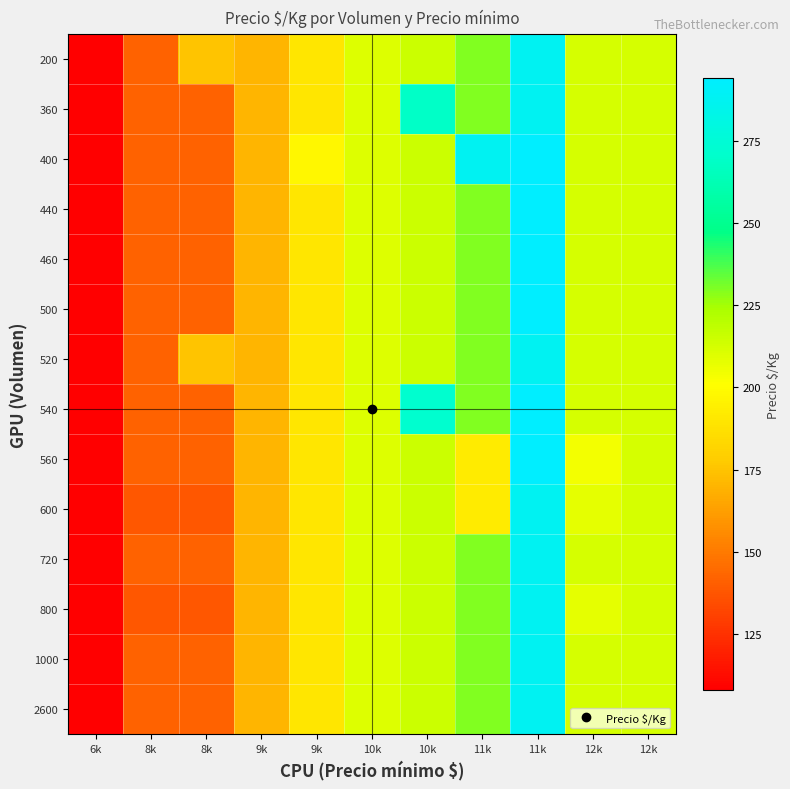

What is the minimum value shown in the chart?

108